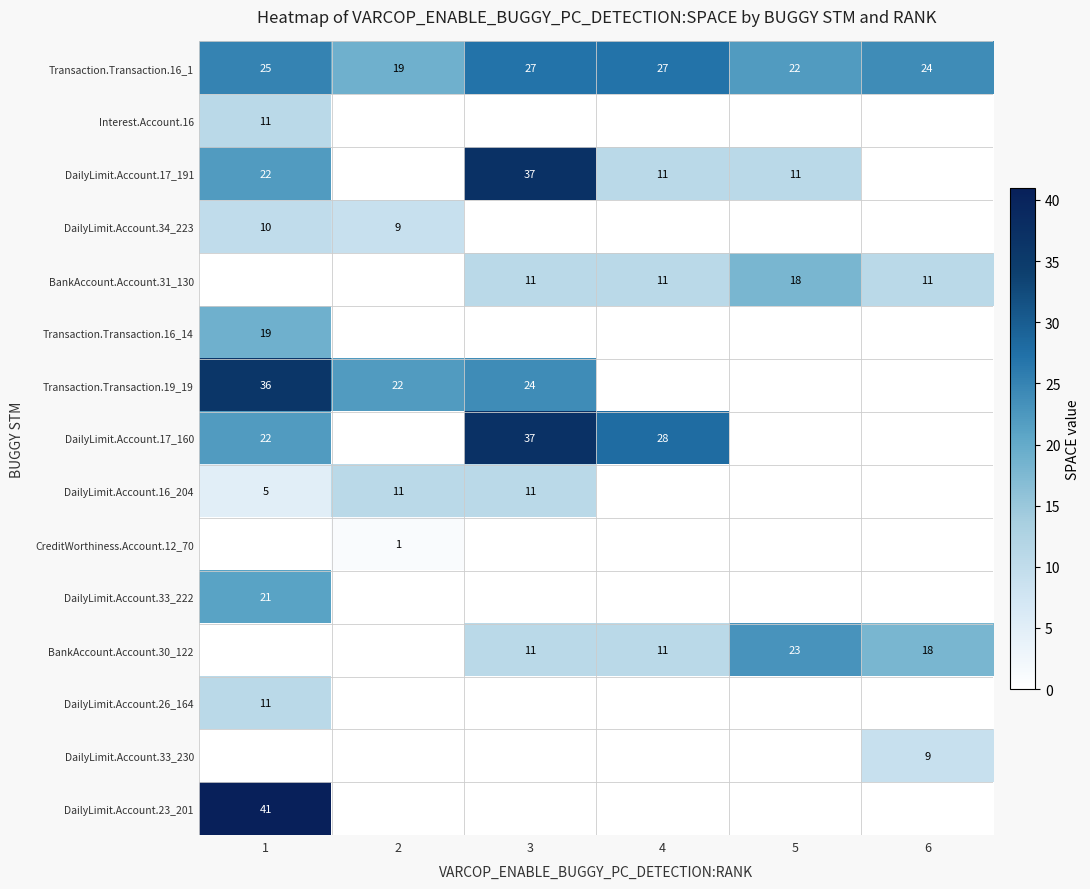

What is the sum of the Transaction.Transaction.16_1 values at 3 and 1?

52